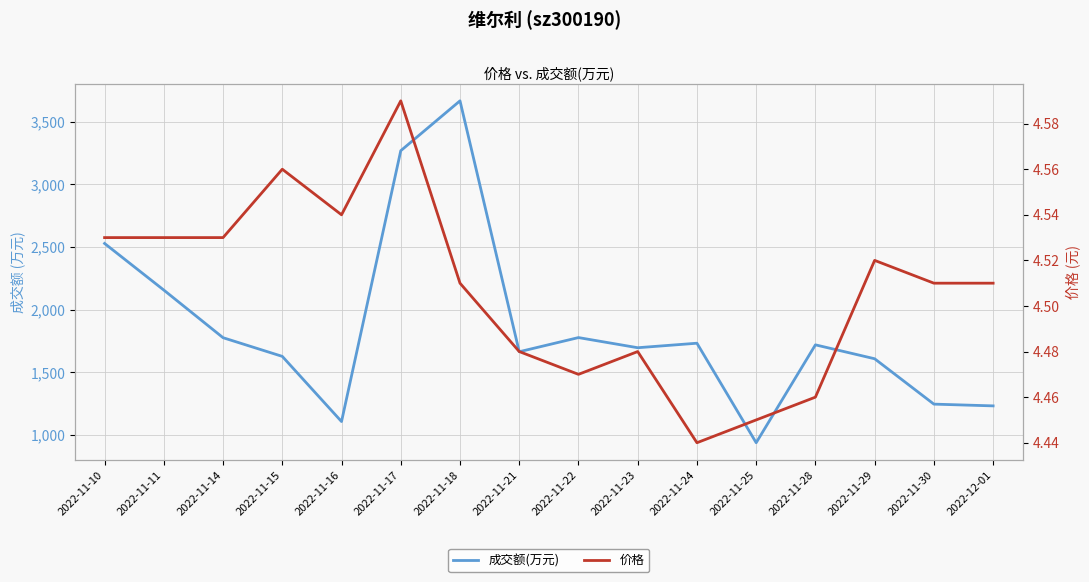

Count the number of categories in the chart.

16